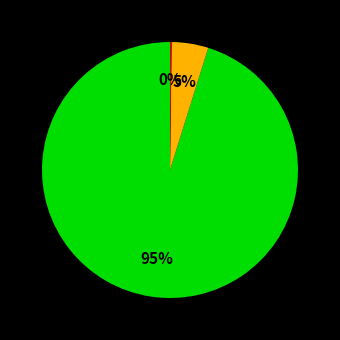

Is there any slice that represents more than half of the pie?

Yes